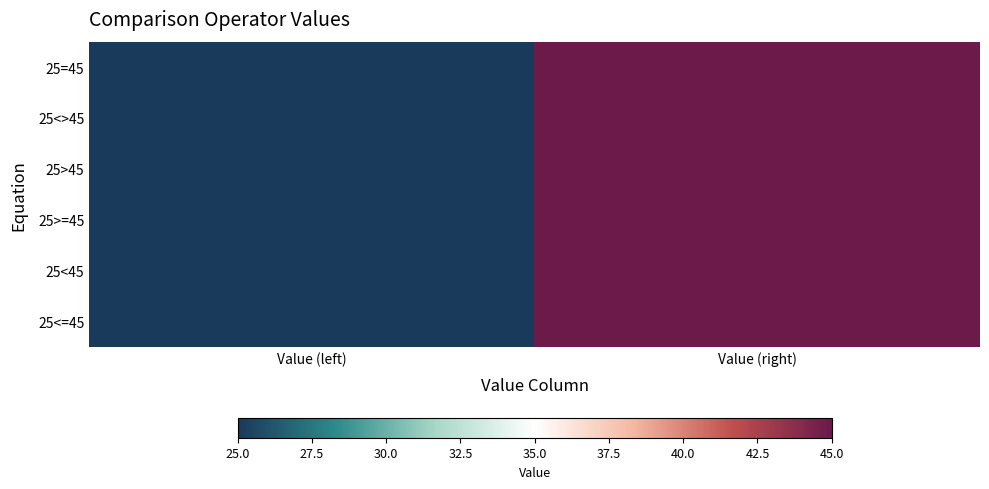

What is the total value across all series at Value (right)?

270